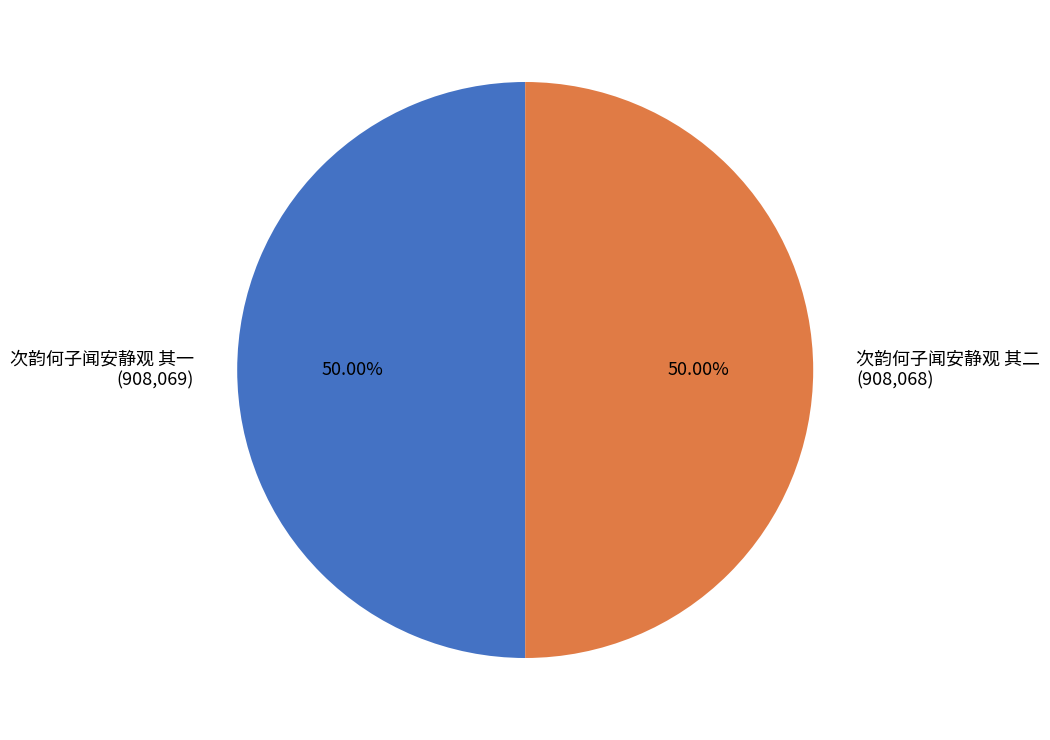

Combined, do 次韵何子闻安静观 其一 (908,069) and 次韵何子闻安静观 其二 (908,068) account for over 50%?

Yes